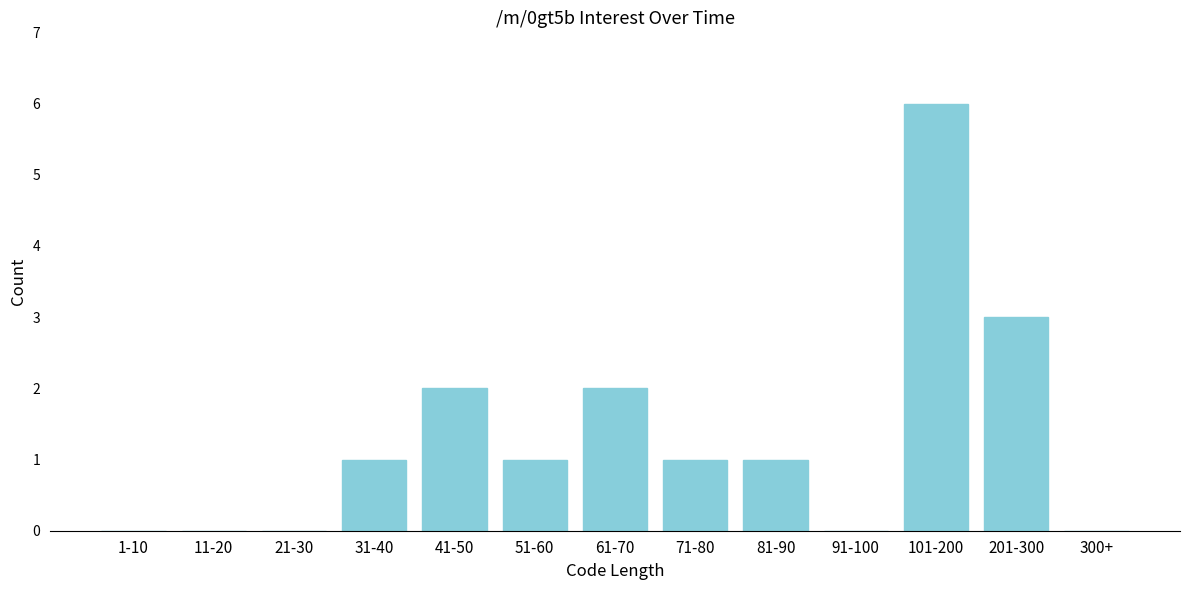

Reading left to right, what are all the values shown in this chart?

1-10=0	11-20=0	21-30=0	31-40=1	41-50=2	51-60=1	61-70=2	71-80=1	81-90=1	91-100=0	101-200=6	201-300=3	300+=0